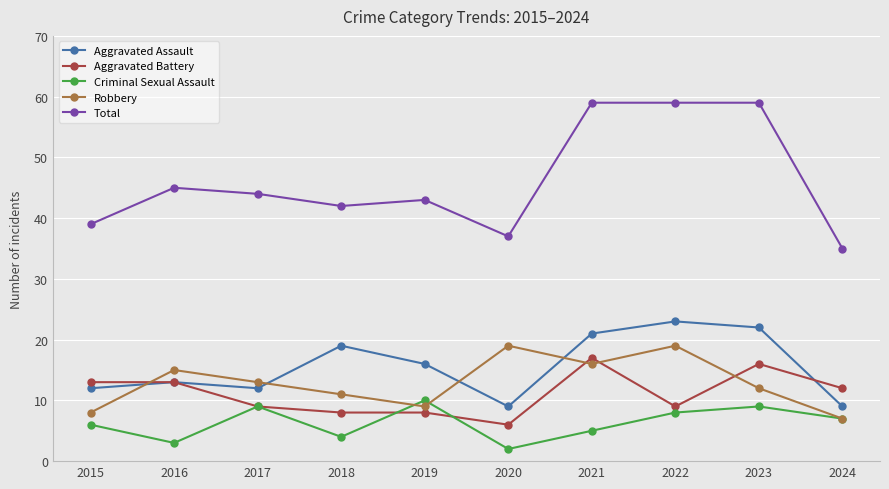

True or false: Criminal Sexual Assault has a value of 17 at 2019.

False